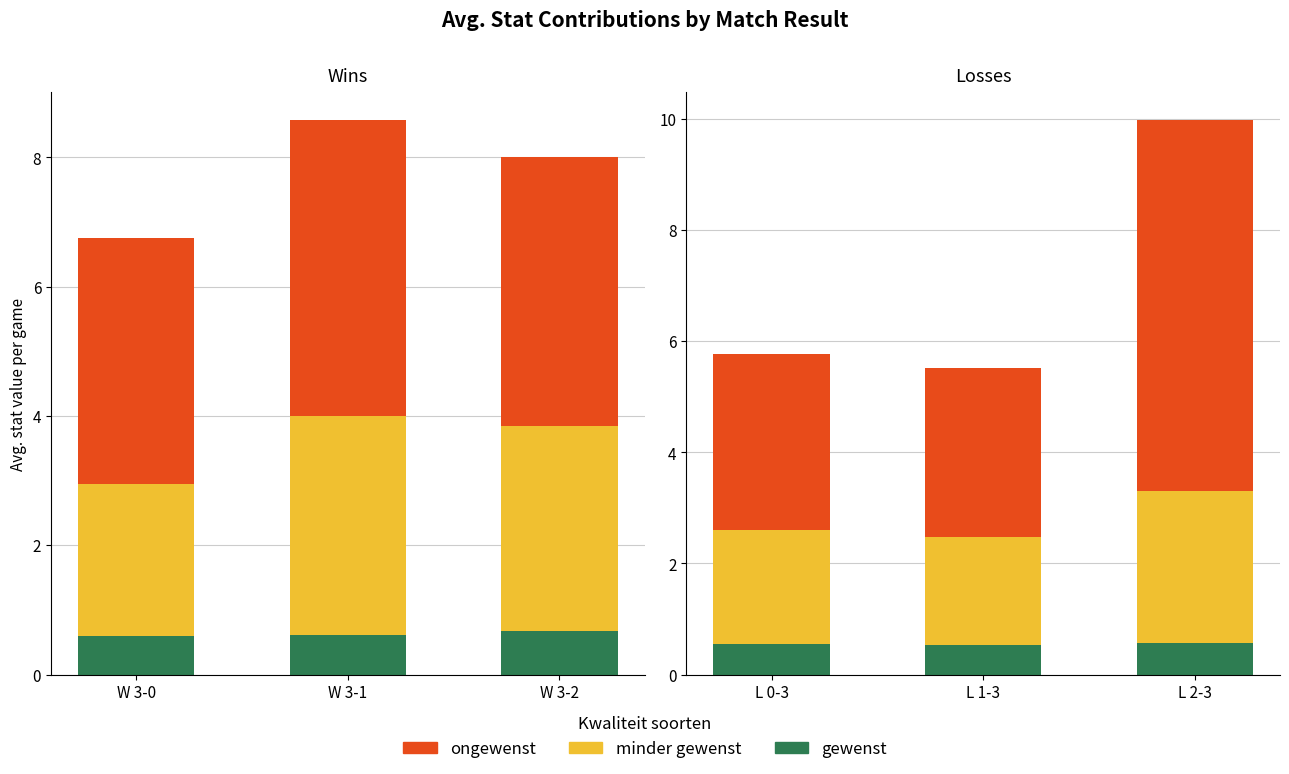

Is it true that gewenst equals 1.0 at L 2-3?

False